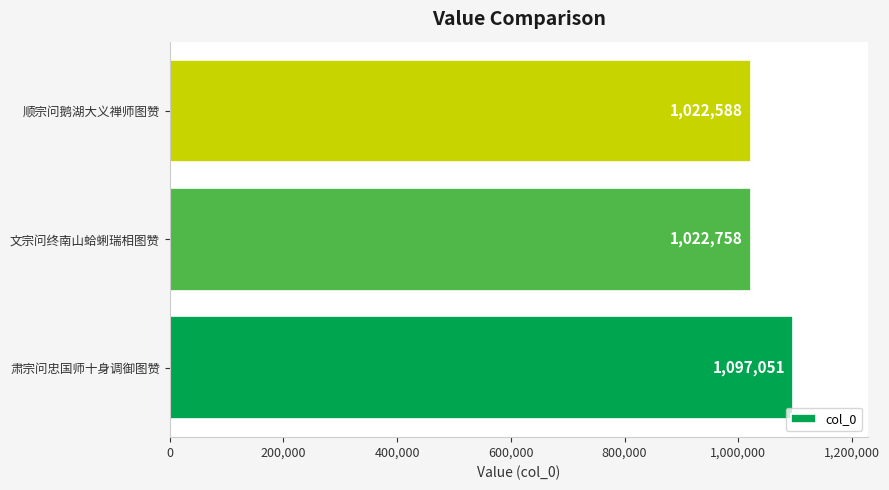

How many bars are there in total?

3